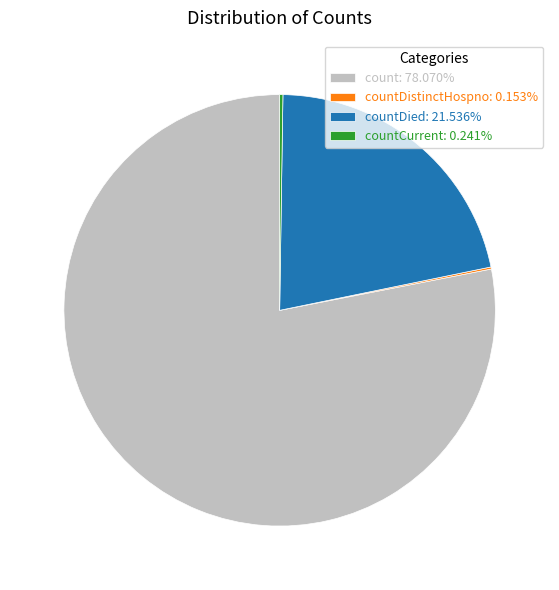

Do count: 78.070% and countDied: 21.536% together represent more than half of the pie?

Yes